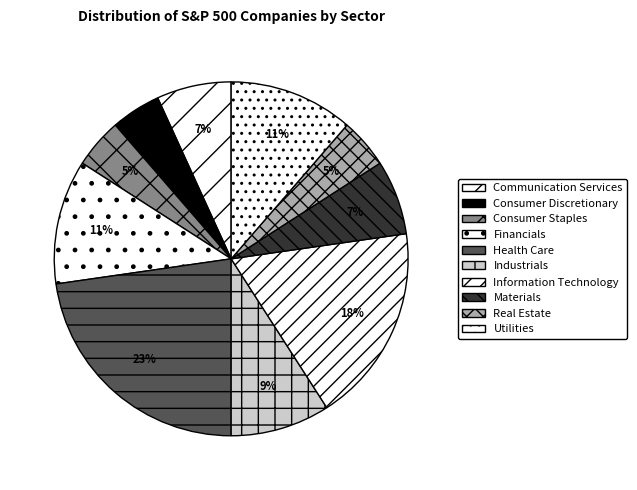

Is there a majority slice in this chart?

No